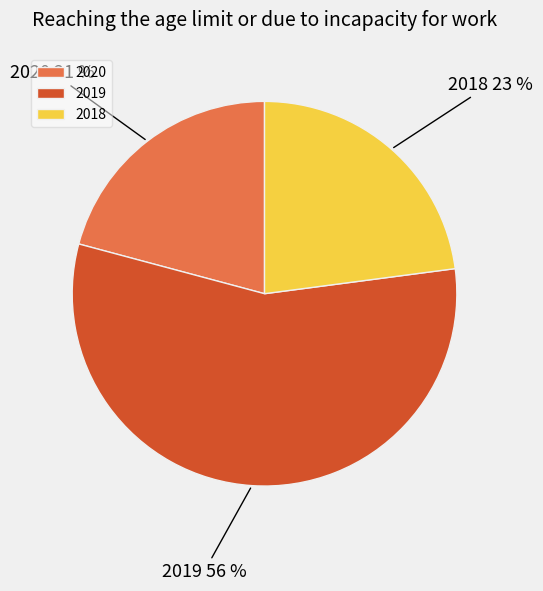

What percentage is the 2020 slice, to the nearest percent?

21%